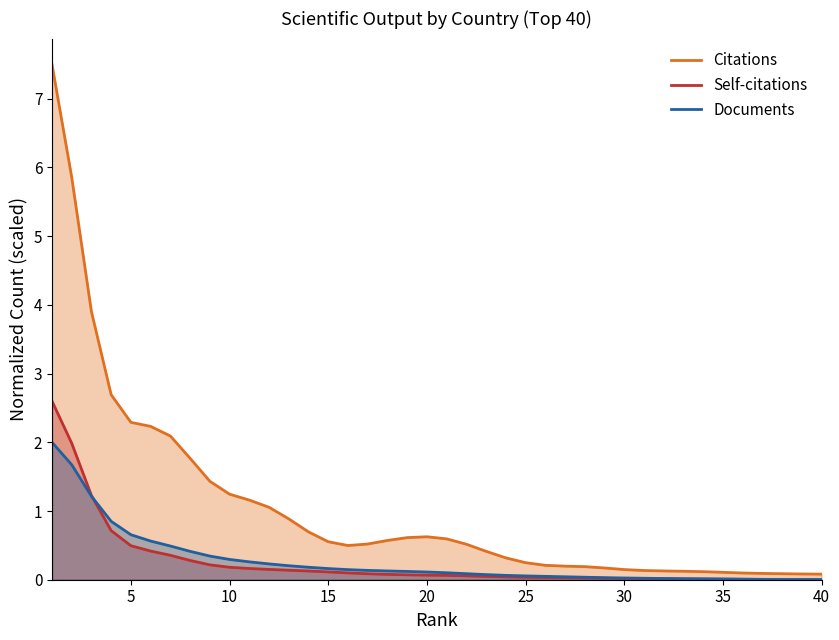

List the series in order of their peak value, highest first.

Citations, Self-citations, Documents